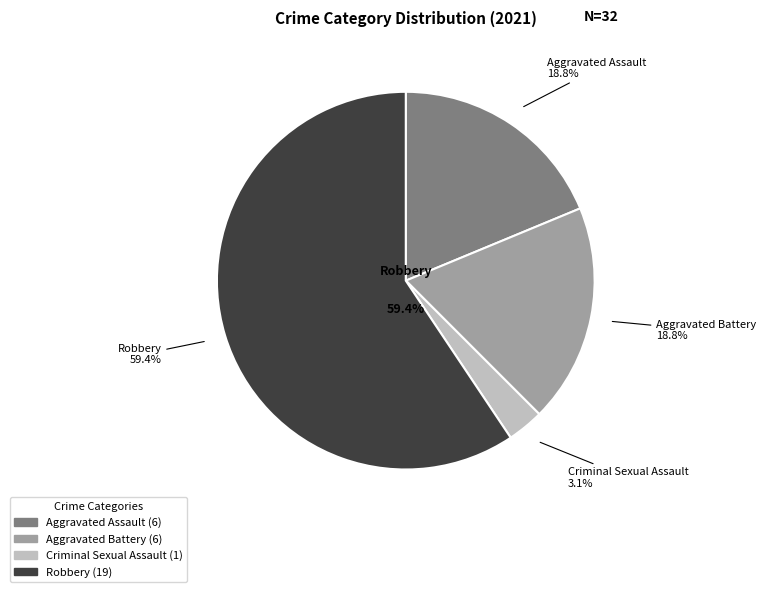

The Aggravated Battery slice represents 19% of the pie. True or false?

True